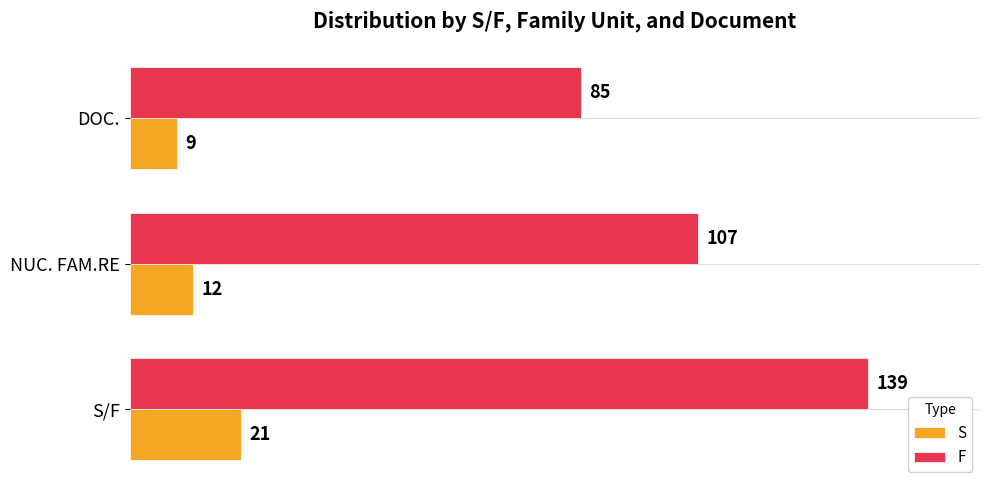

How many data points does each series have?

3